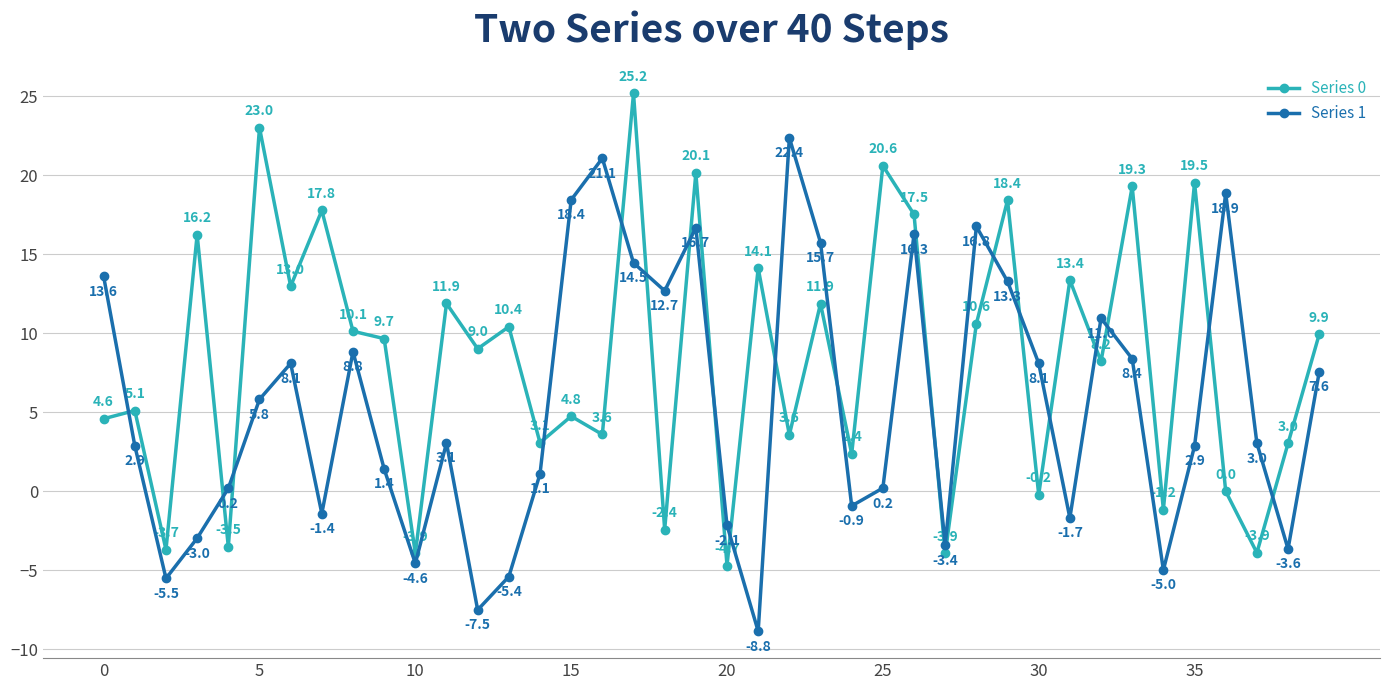

At how many categories does at least one series exceed 12?

21